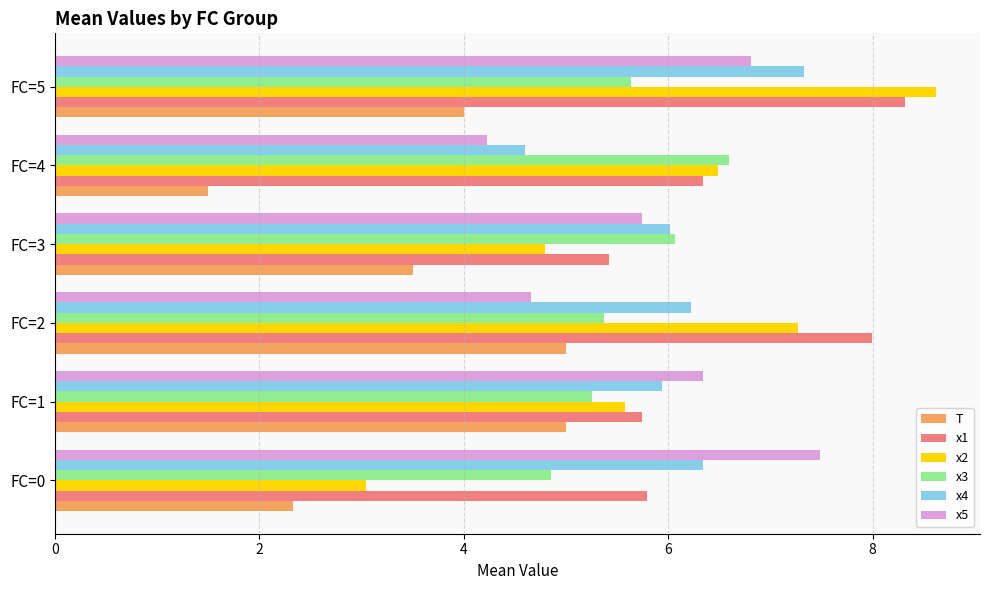

Which series changed the most between FC=2 and FC=5?

x5